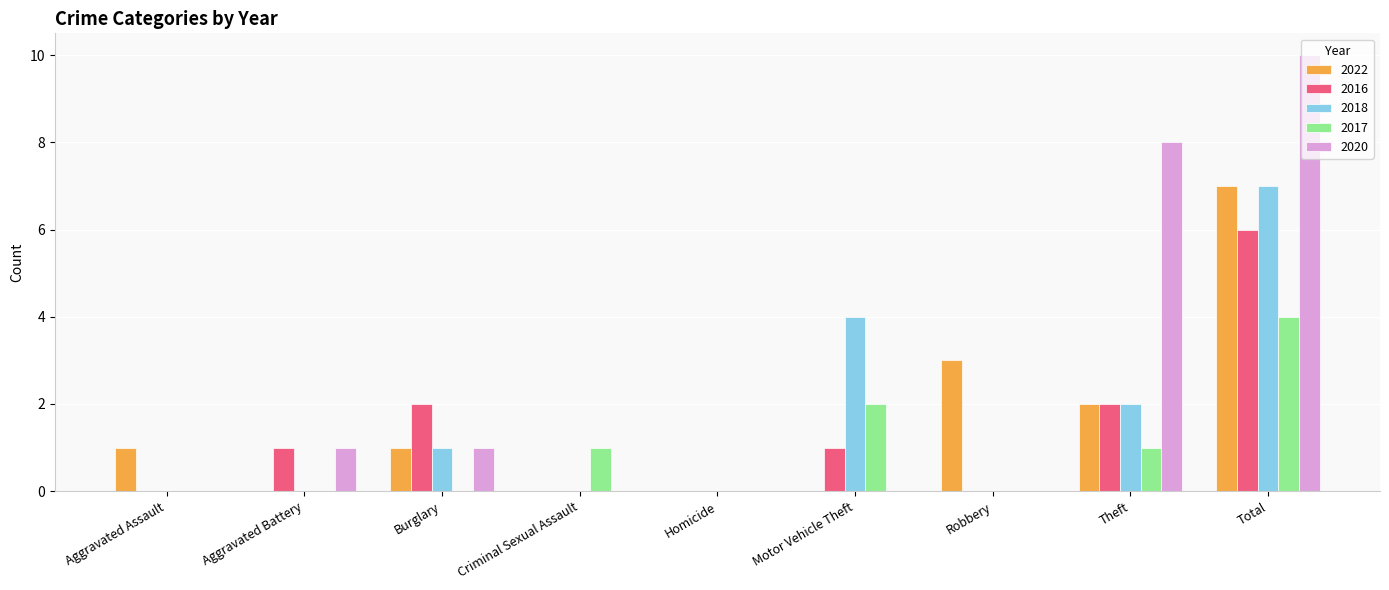

Are the bars horizontal?

No